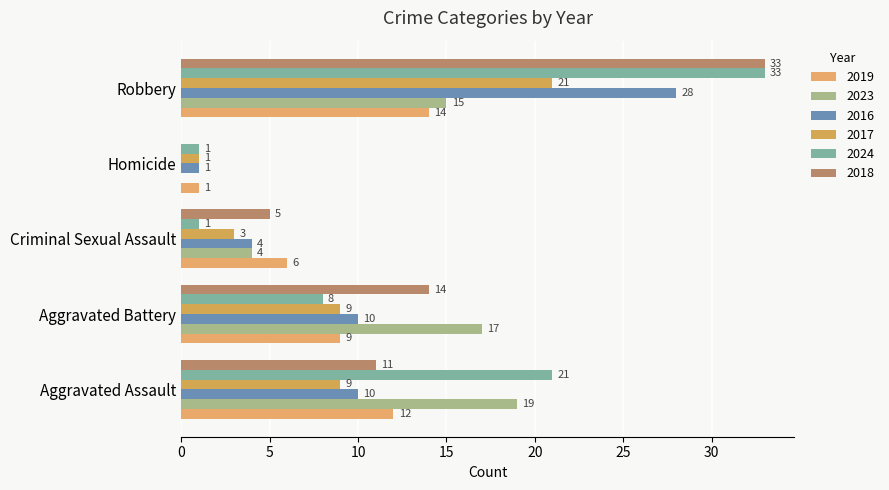

Count the number of data series in this chart.

6